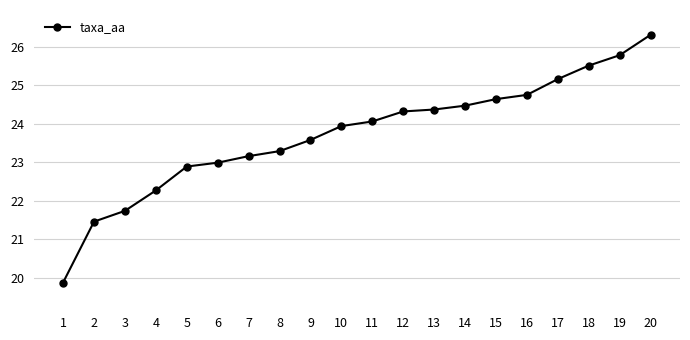

What is the sum of all values?

474.6